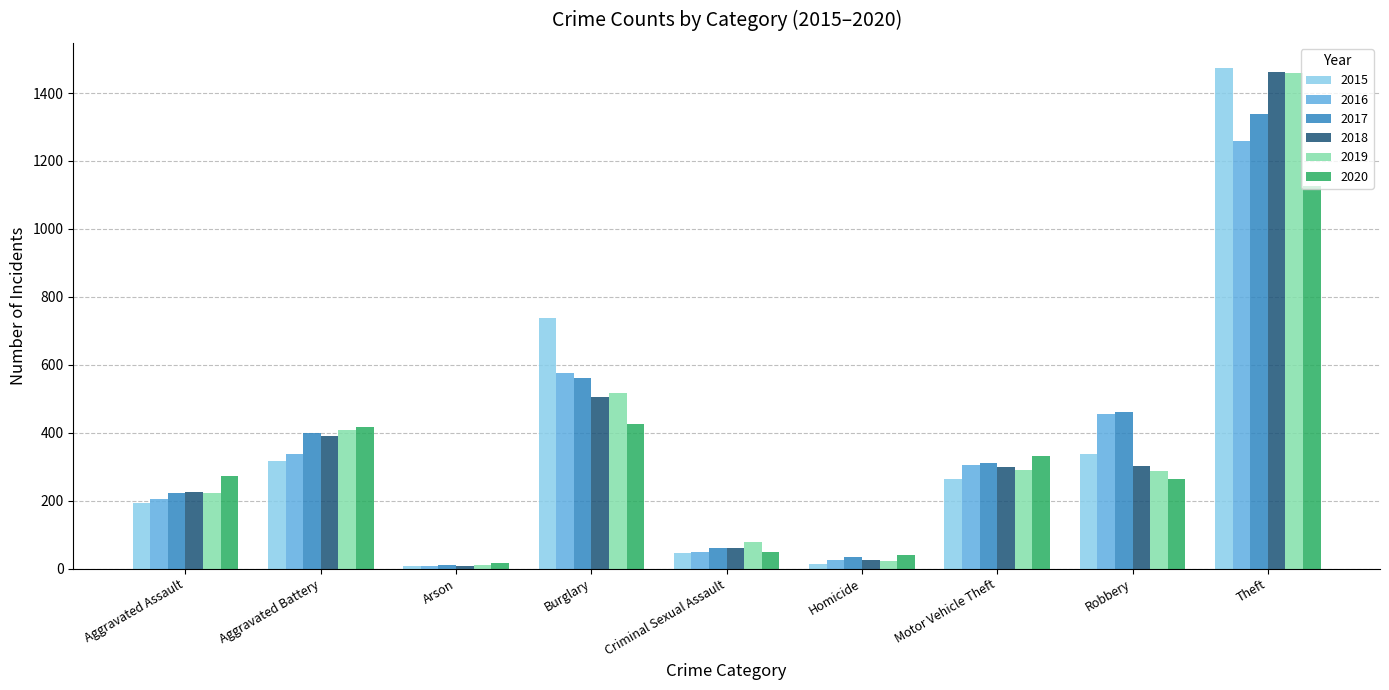

How many series are shown in this chart?

6